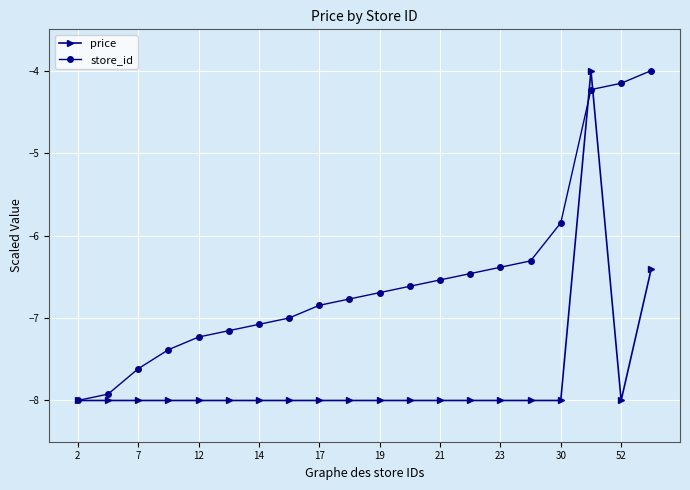

What is the smallest value displayed?

-8.0